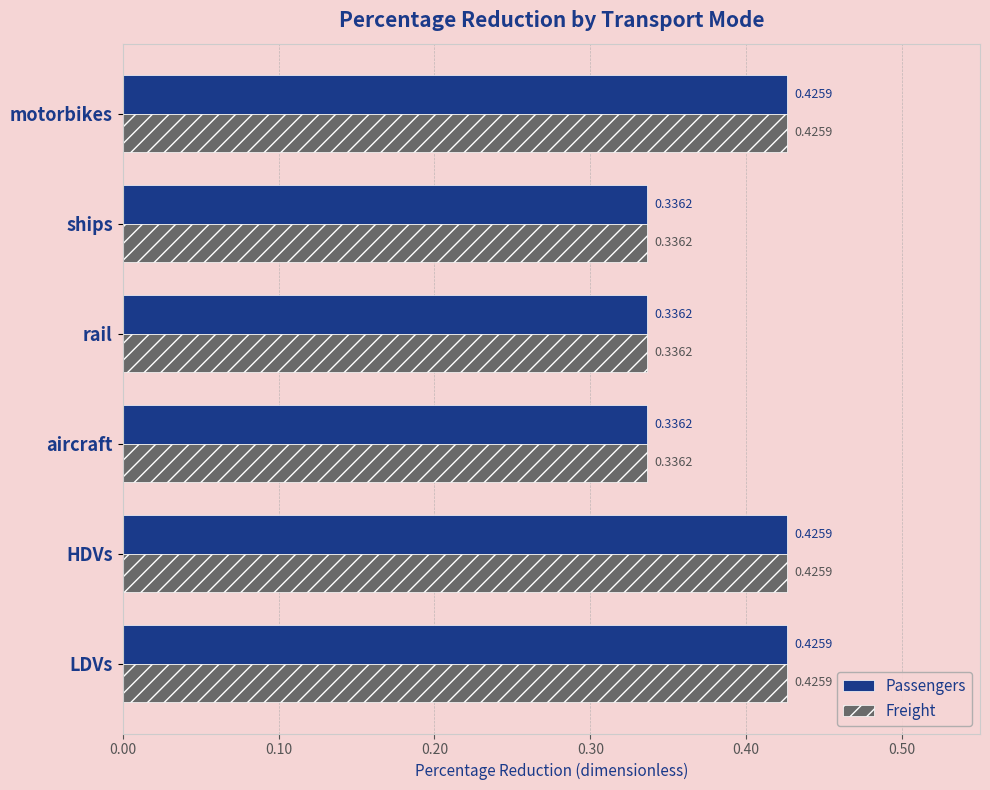

What is the difference between the second highest and minimum values in the Passengers series?

0.1